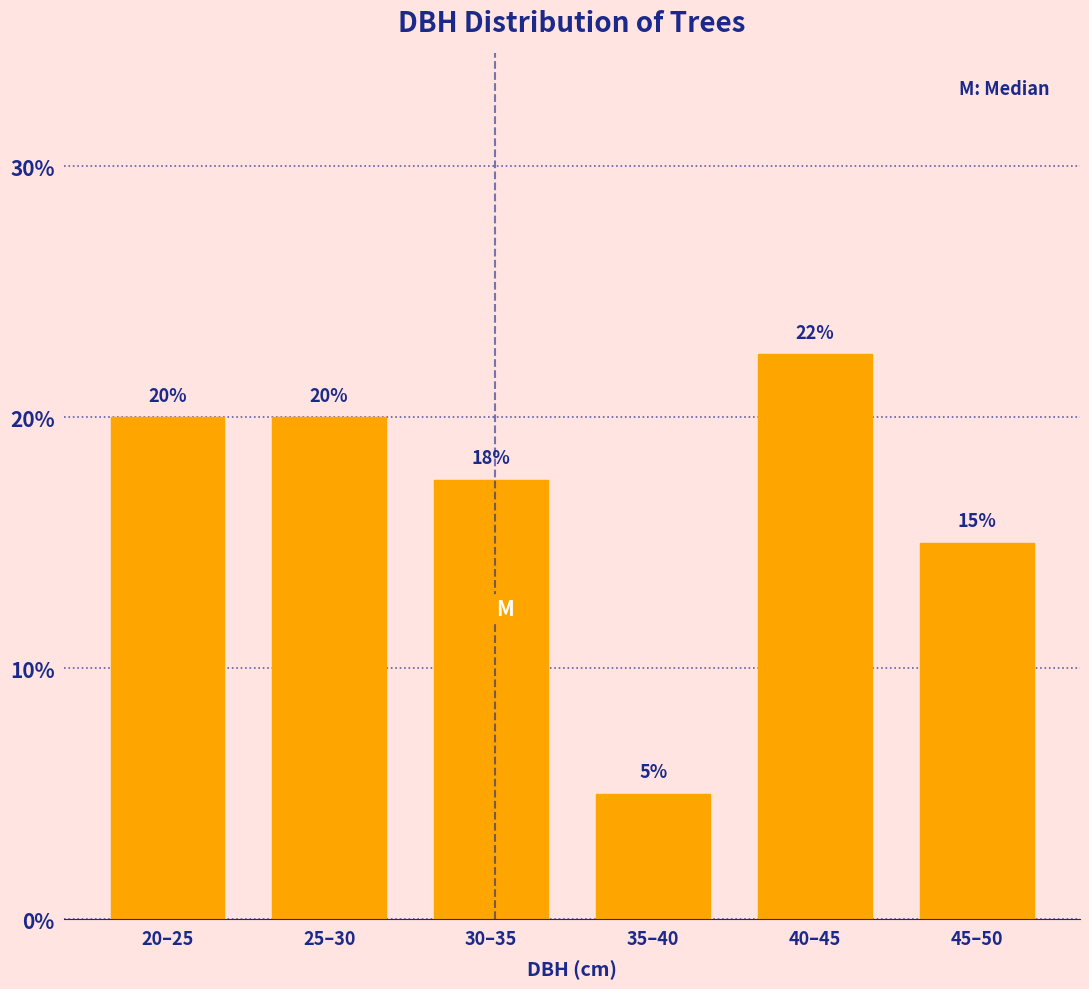

Where is the data nearest to the value 13?

45–50